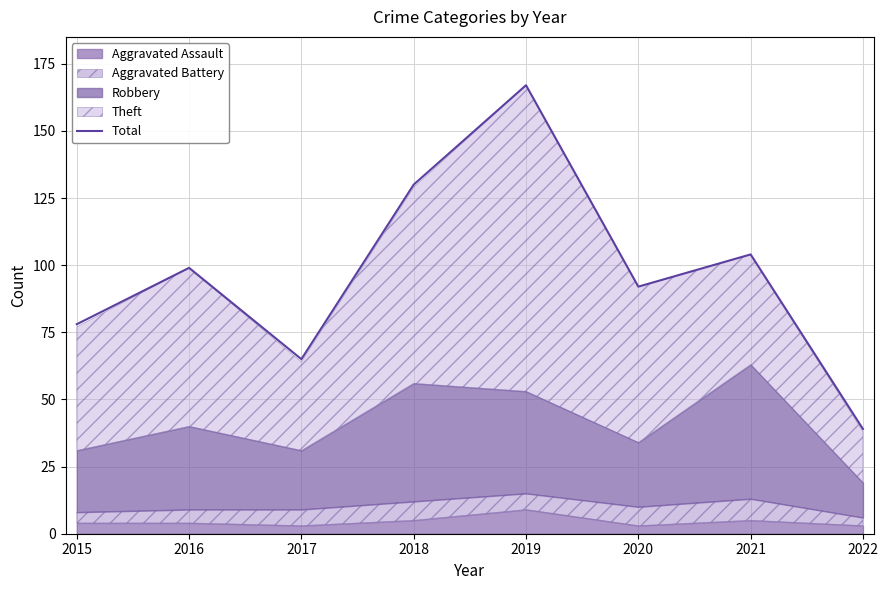

What is the change in value from 2015 to 2019?

+89